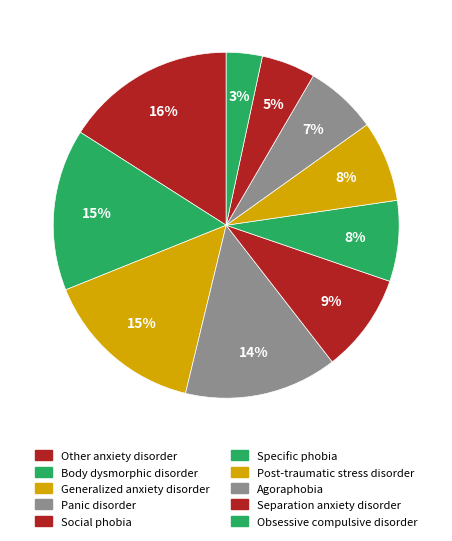

How many slices are in this pie chart?

10